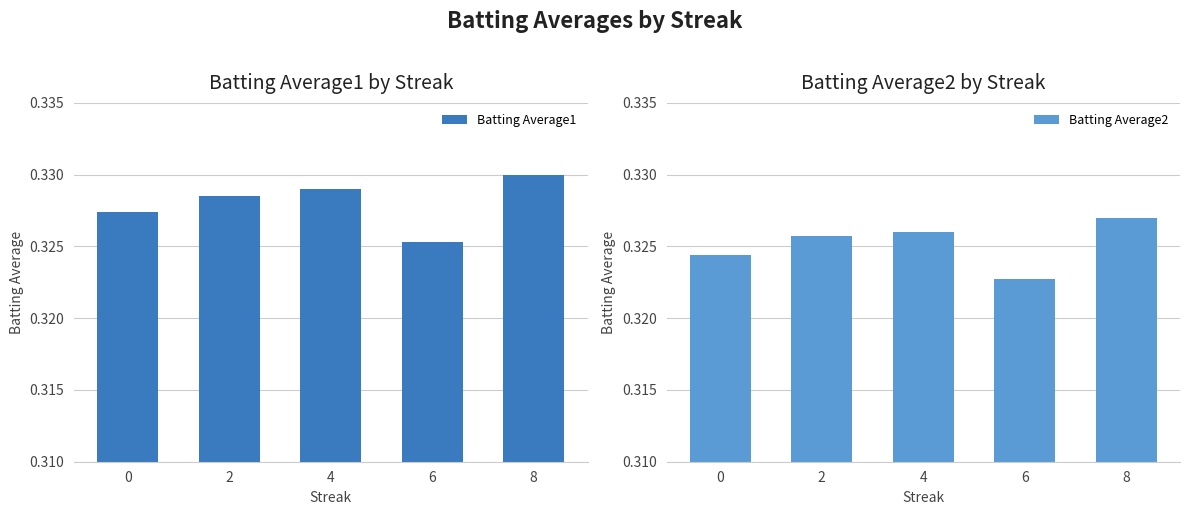

What is the value of the Batting Average1 bar at the 3rd from the left?

0.3